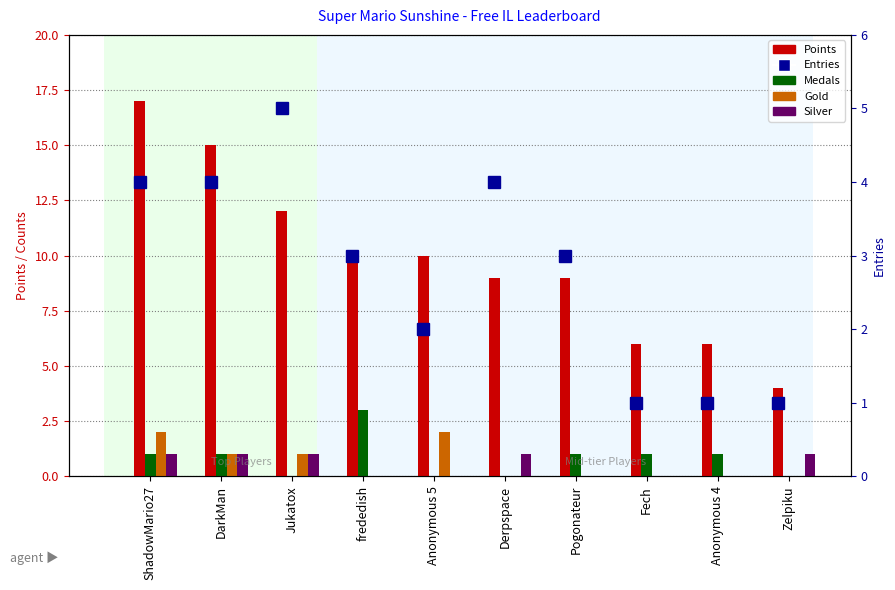

What position from the right is Derpspace?

5